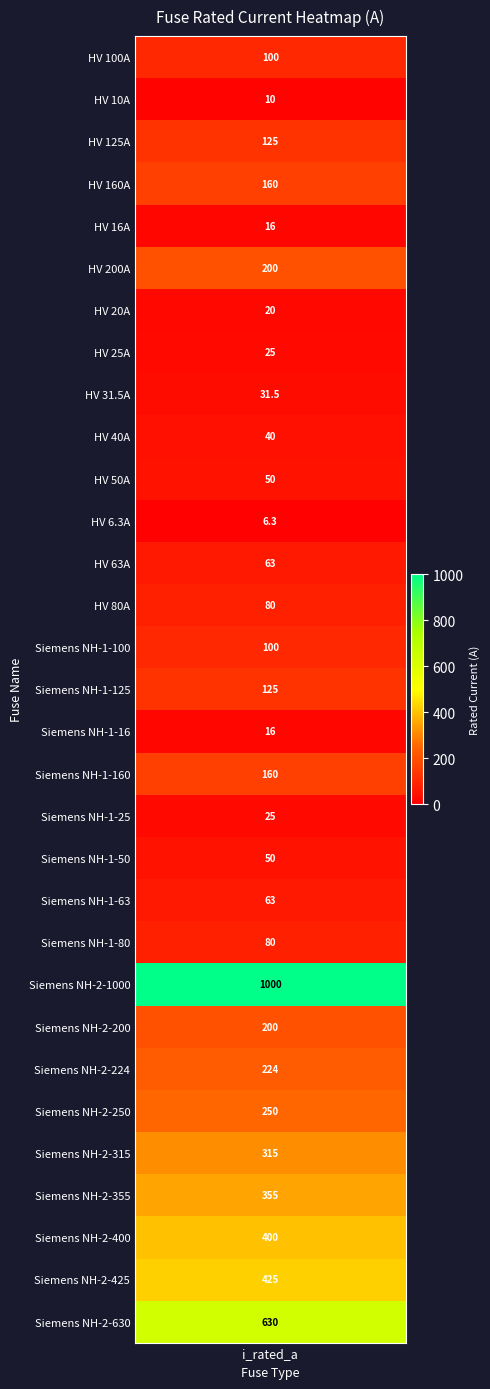

Reading left to right, what are all the values shown in this chart?

HV 100A=100.0	HV 10A=10.0	HV 125A=125.0	HV 160A=160.0	HV 16A=16.0	HV 200A=200.0	HV 20A=20.0	HV 25A=25.0	HV 31.5A=31.5	HV 40A=40.0	HV 50A=50.0	HV 6.3A=6.3	HV 63A=63.0	HV 80A=80.0	Siemens NH-1-100=100.0	Siemens NH-1-125=125.0	Siemens NH-1-16=16.0	Siemens NH-1-160=160.0	Siemens NH-1-25=25.0	Siemens NH-1-50=50.0	Siemens NH-1-63=63.0	Siemens NH-1-80=80.0	Siemens NH-2-1000=1000.0	Siemens NH-2-200=200.0	Siemens NH-2-224=224.0	Siemens NH-2-250=250.0	Siemens NH-2-315=315.0	Siemens NH-2-355=355.0	Siemens NH-2-400=400.0	Siemens NH-2-425=425.0	Siemens NH-2-630=630.0